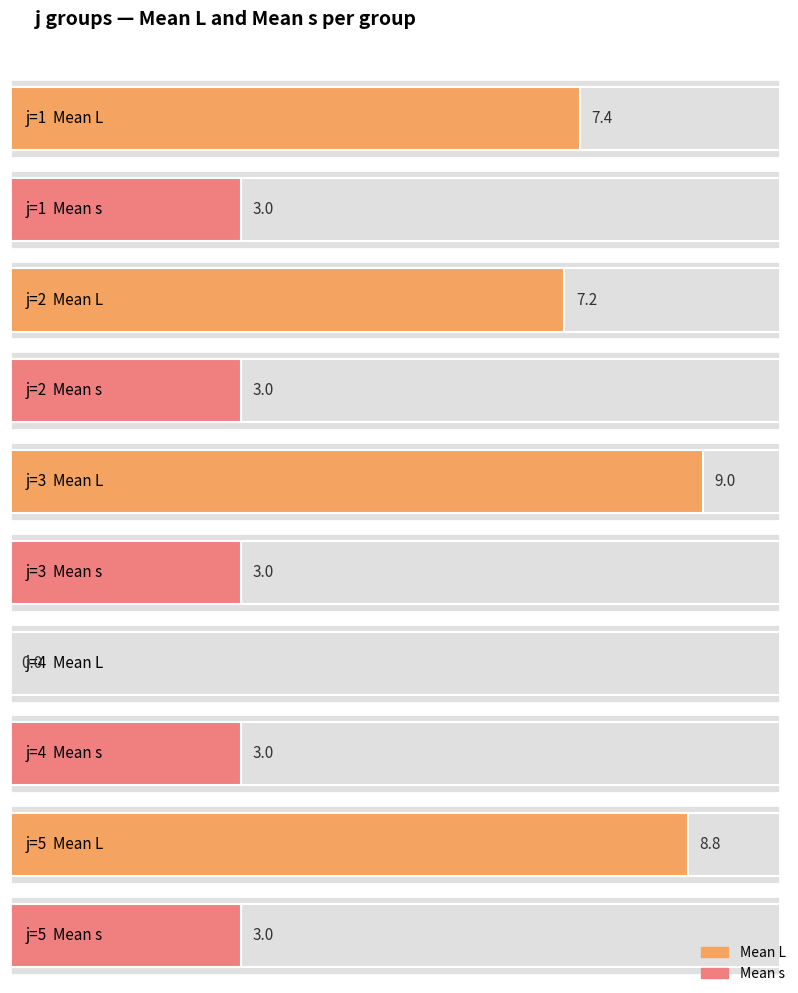

Rank the categories by Mean L value from lowest to highest.

j=4, j=2, j=1, j=5, j=3